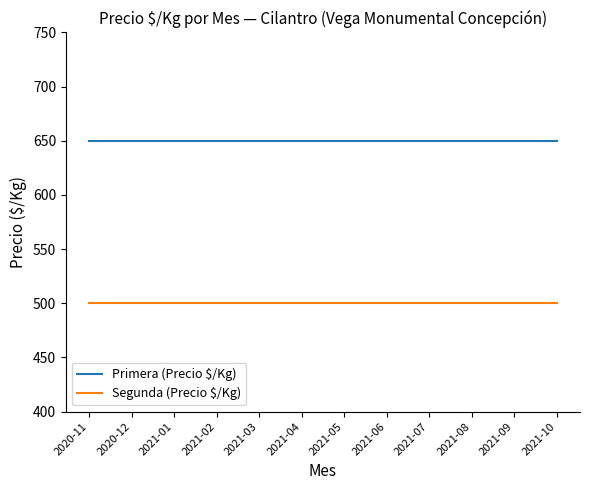

Rank the series by their average value, from highest to lowest.

Primera (Precio $/Kg), Segunda (Precio $/Kg)